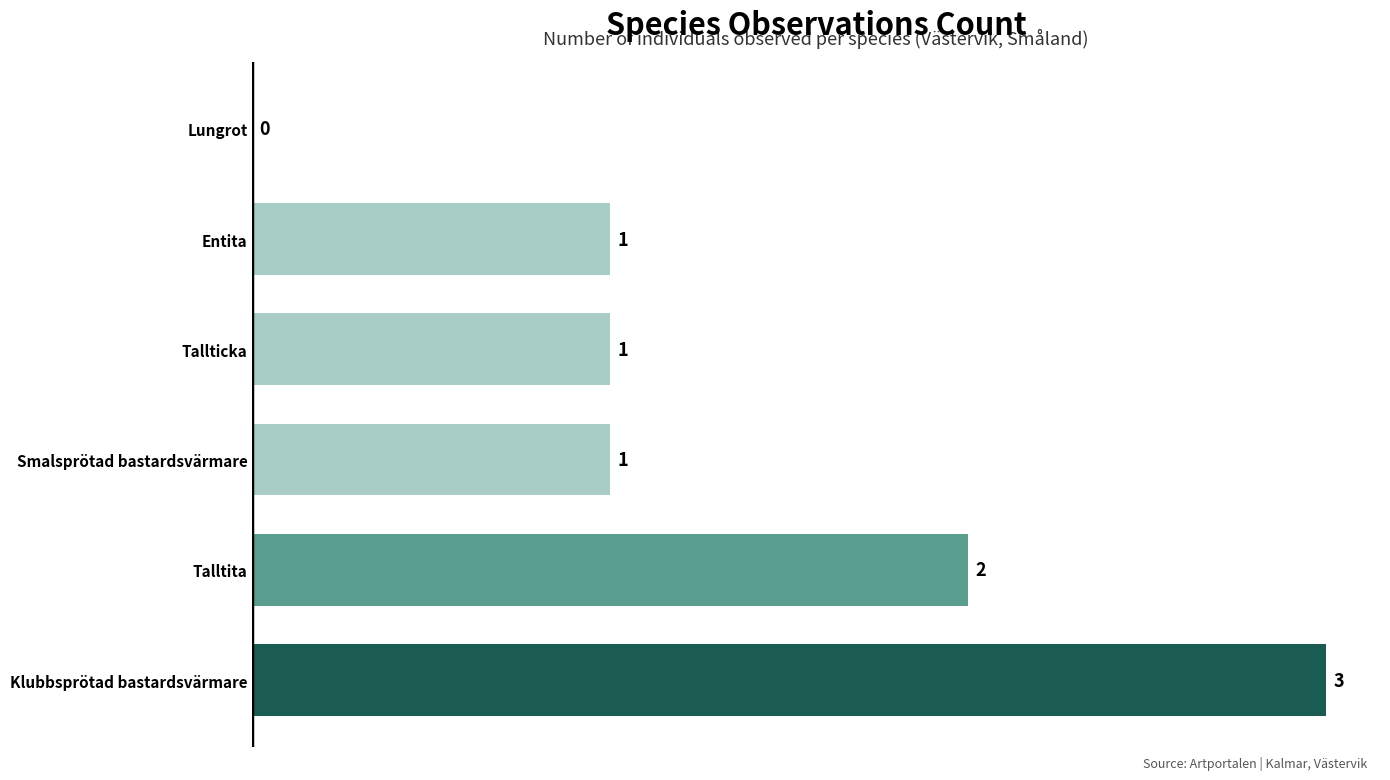

What is the sum of the values at Lungrot and Klubbsprötad bastardsvärmare?

3